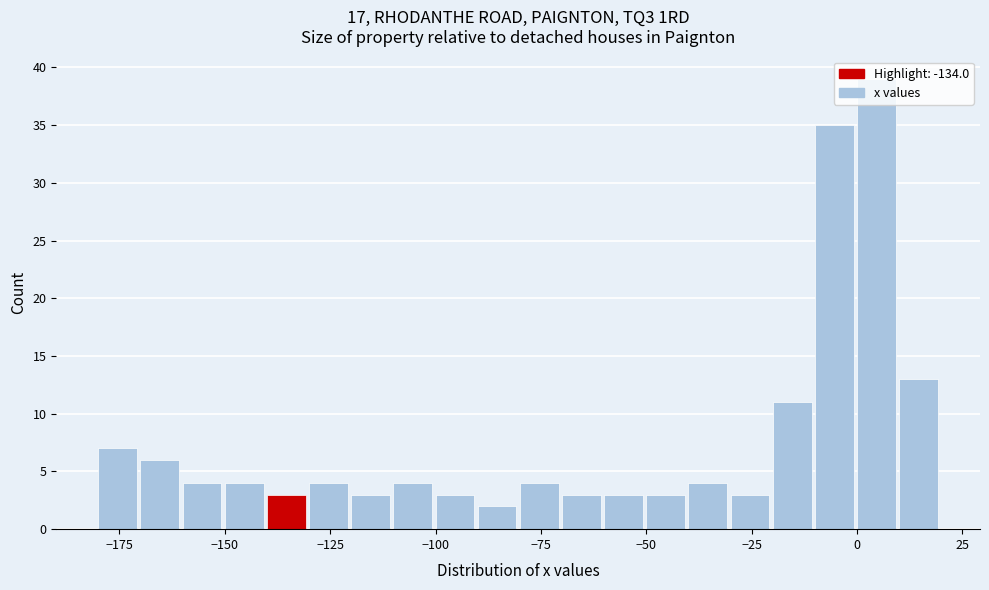

Read against the x-axis, roughly where is the centre of the tallest bar?

5